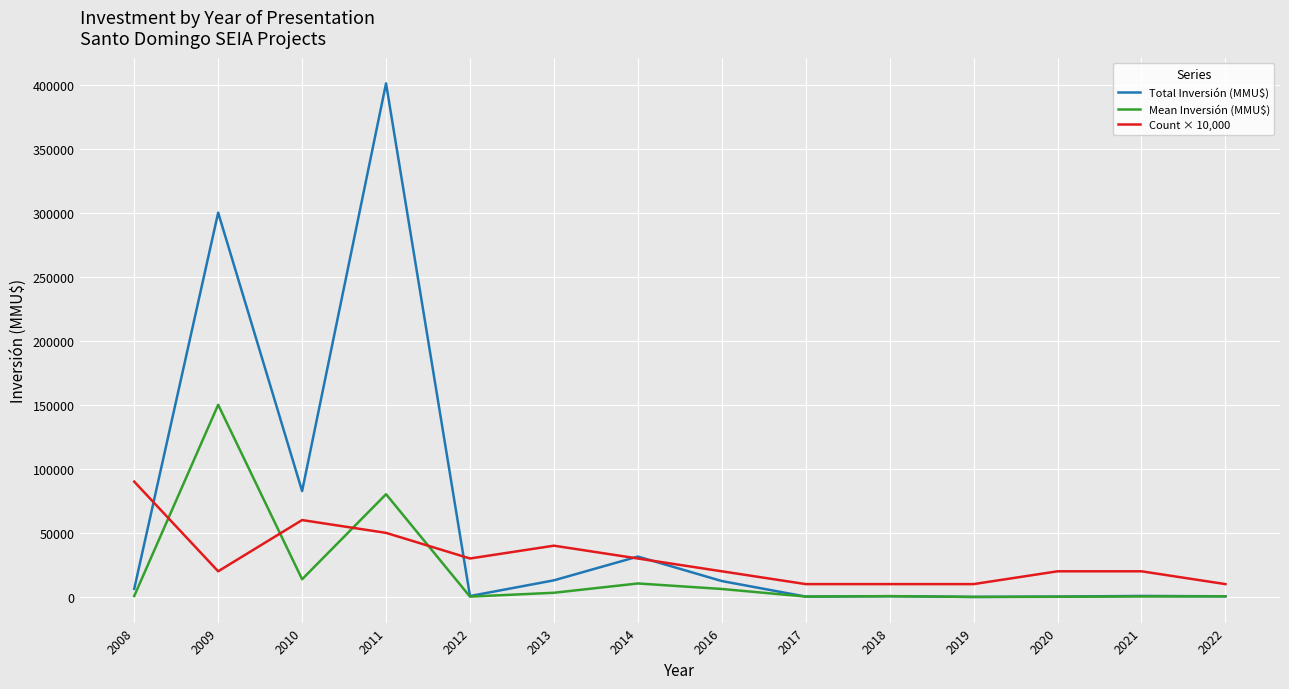

Which series has the largest range (max minus min)?

Total Inversión (MMU$)